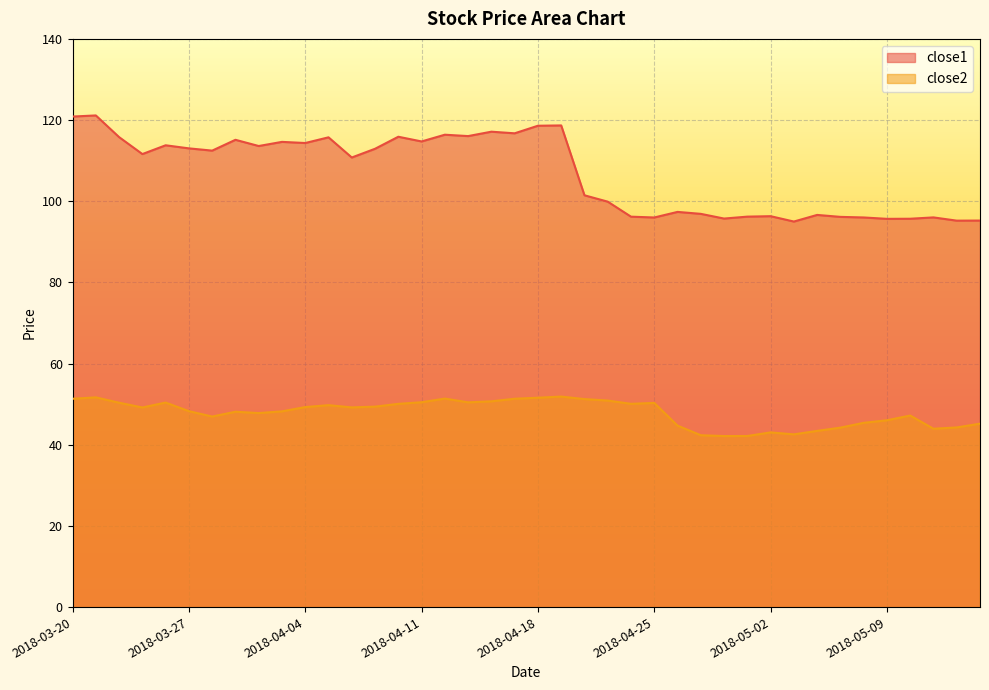

Is it true that close2 equals 51.6 at 2018-04-18?

True